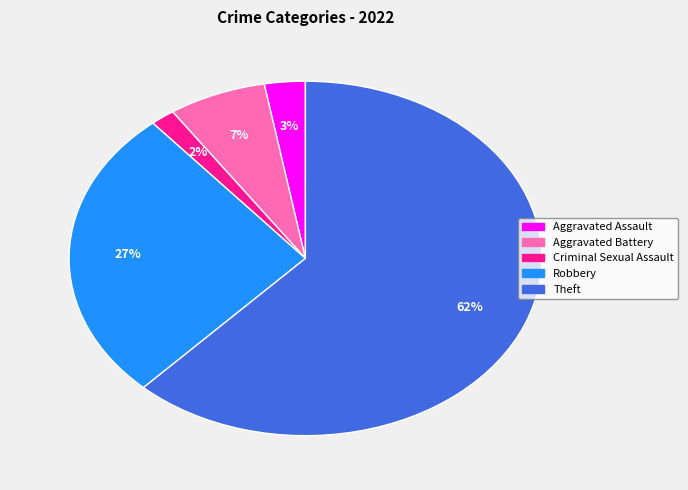

To the nearest percent, what percentage of the pie is Robbery?

27%